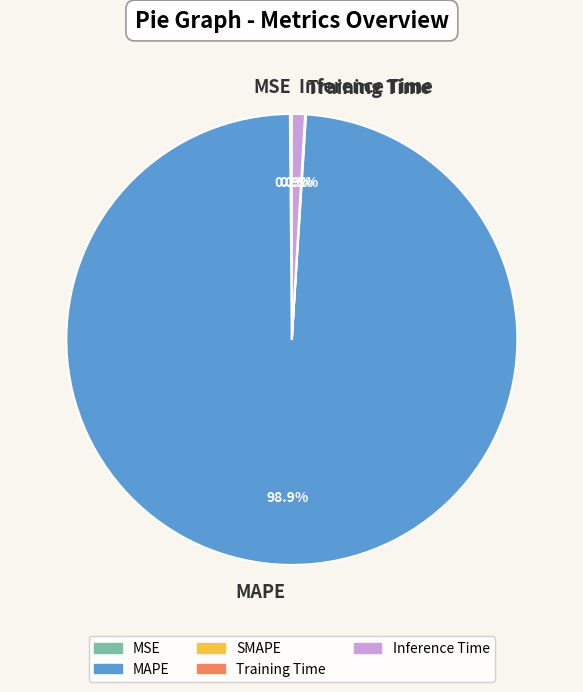

Is there any slice that represents more than half of the pie?

Yes